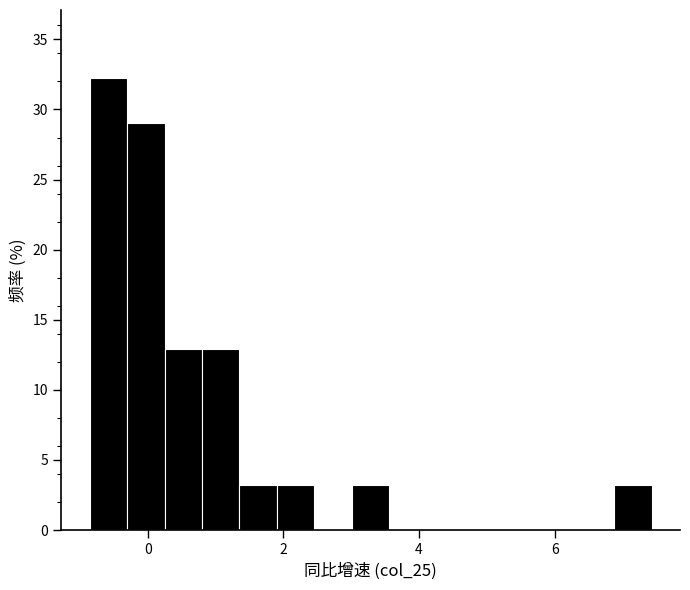

Around what value on the x-axis is the tallest bar? Give the approximate position of its centre, as read against the axis.

-0.6